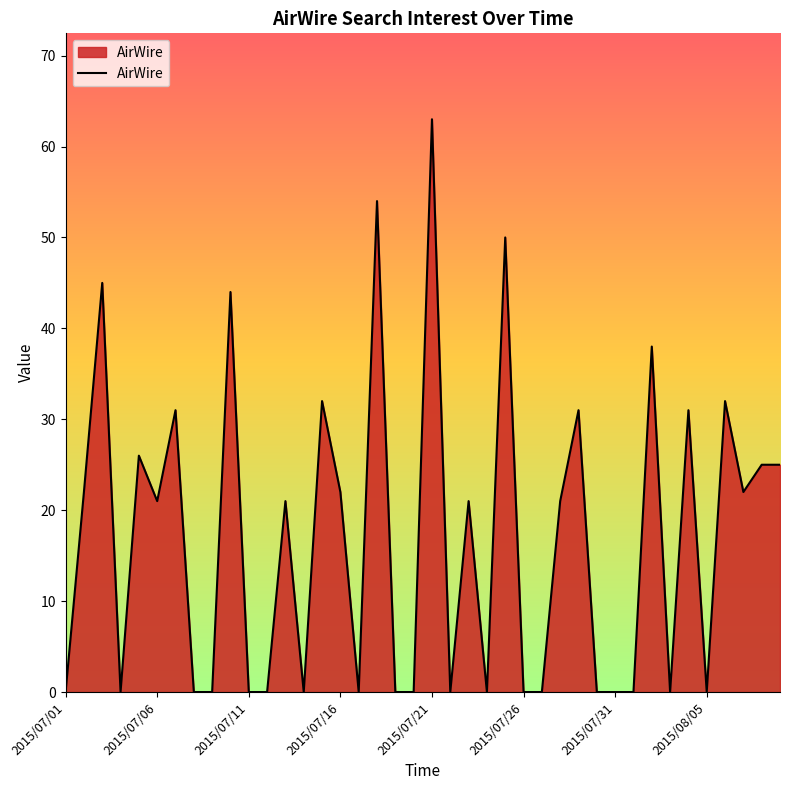

What is the difference between the maximum and minimum values?

63